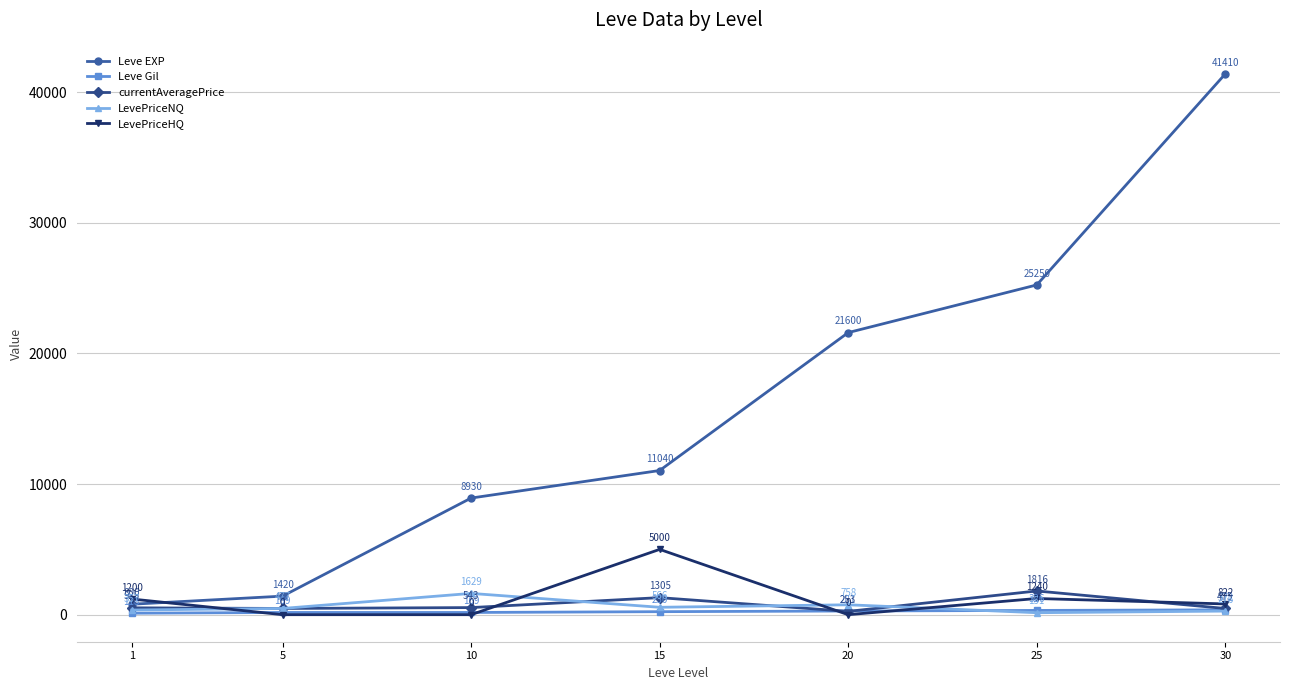

In currentAveragePrice, how many points are higher than both neighbors (excluding endpoints)?

2